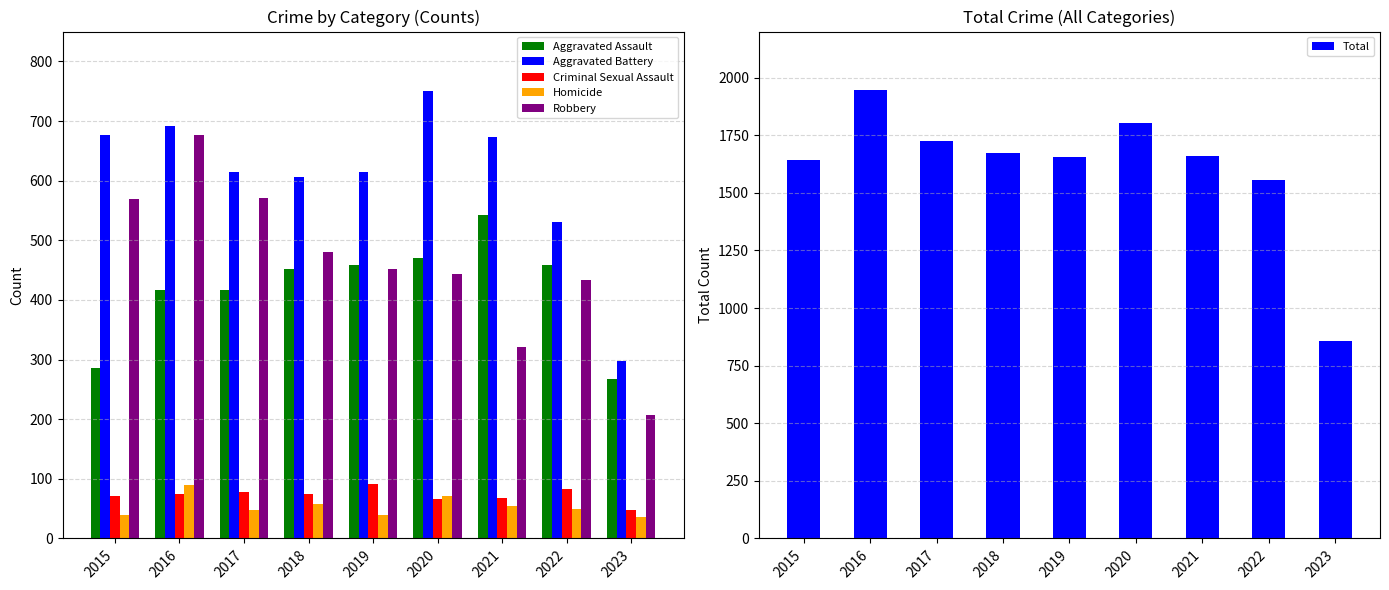

Between 2019 and 2022, which series saw the biggest shift?

Total